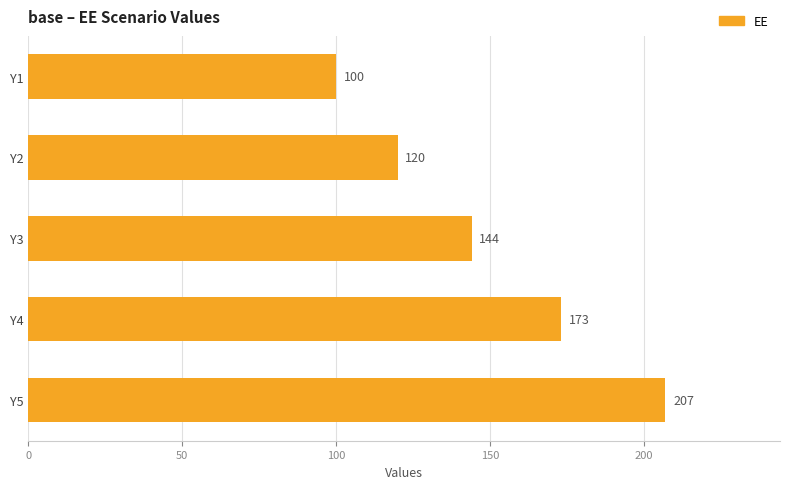

How many values are below 144?

2